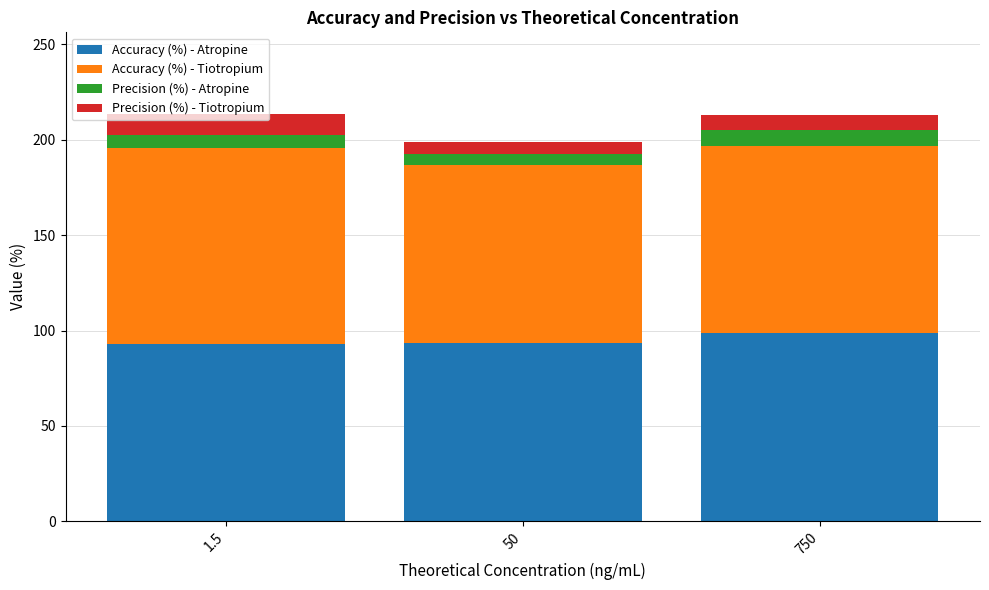

What is the average value of the Accuracy (%) - Atropine series?

95.0